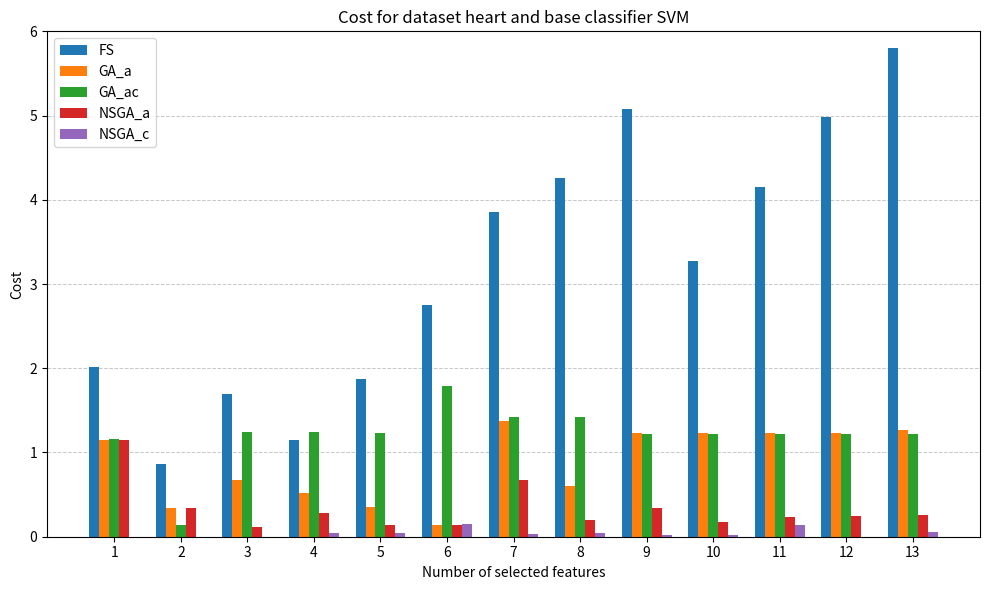

True or false: GA_a has a value of 1.4 at 7.

True